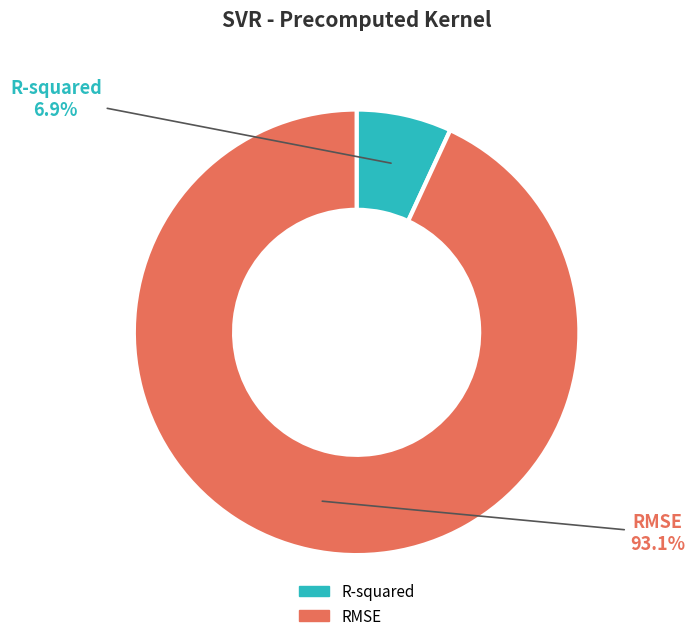

Which slice is the largest?

RMSE